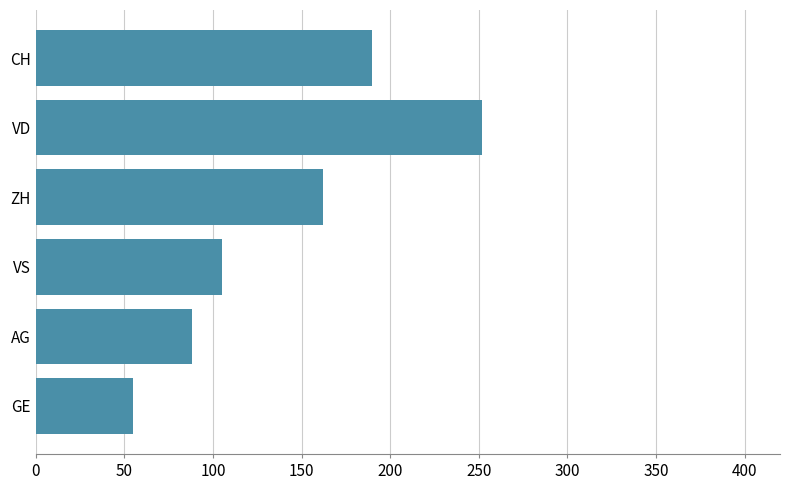

Which label corresponds to the largest value in the chart?

VD